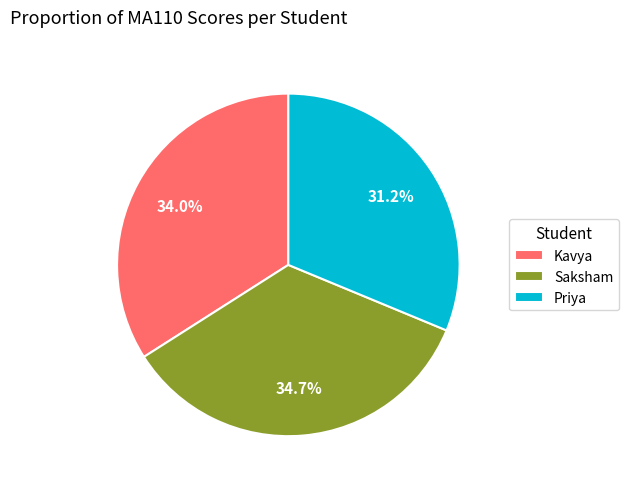

Which slice is the largest?

Saksham